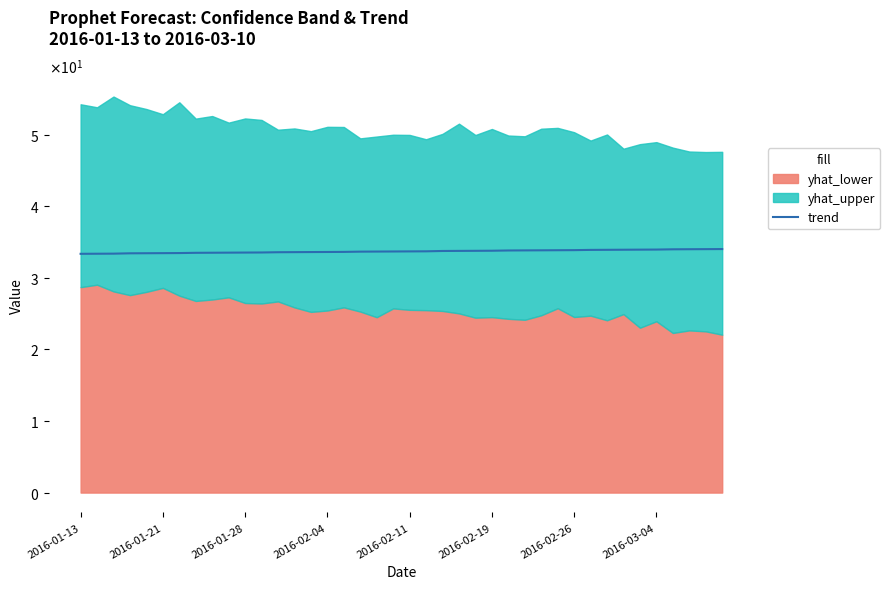

What is the difference between the maximum and minimum values?

0.7